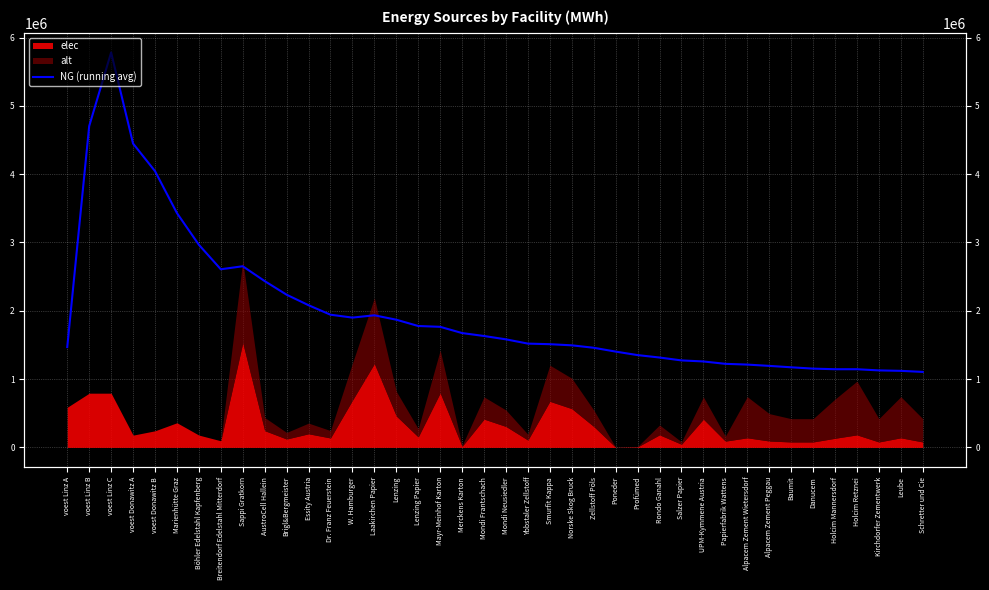

True or false: the data has more than 0 interior local peaks.

True